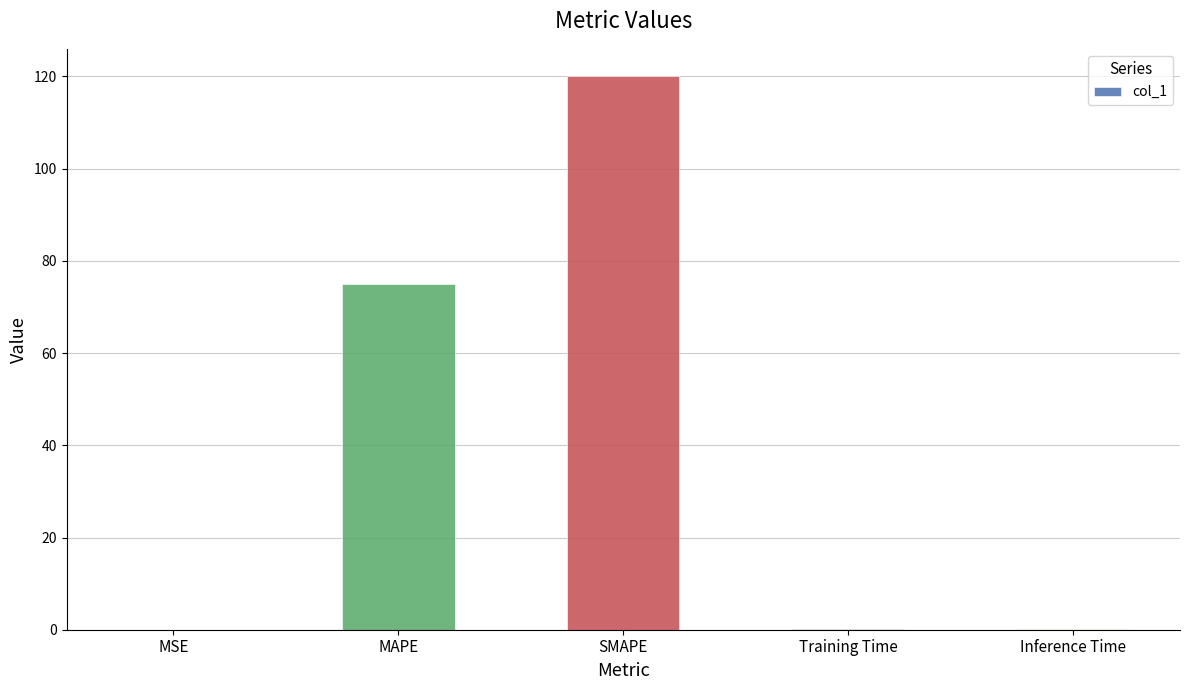

What is the sum of all values?

195.2